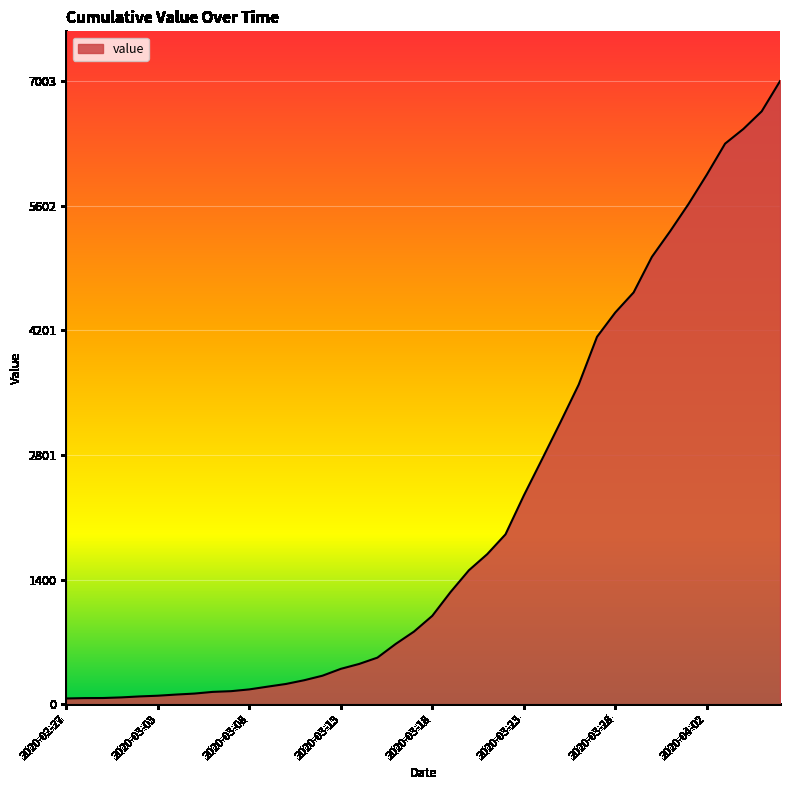

Count the number of data series in this chart.

1